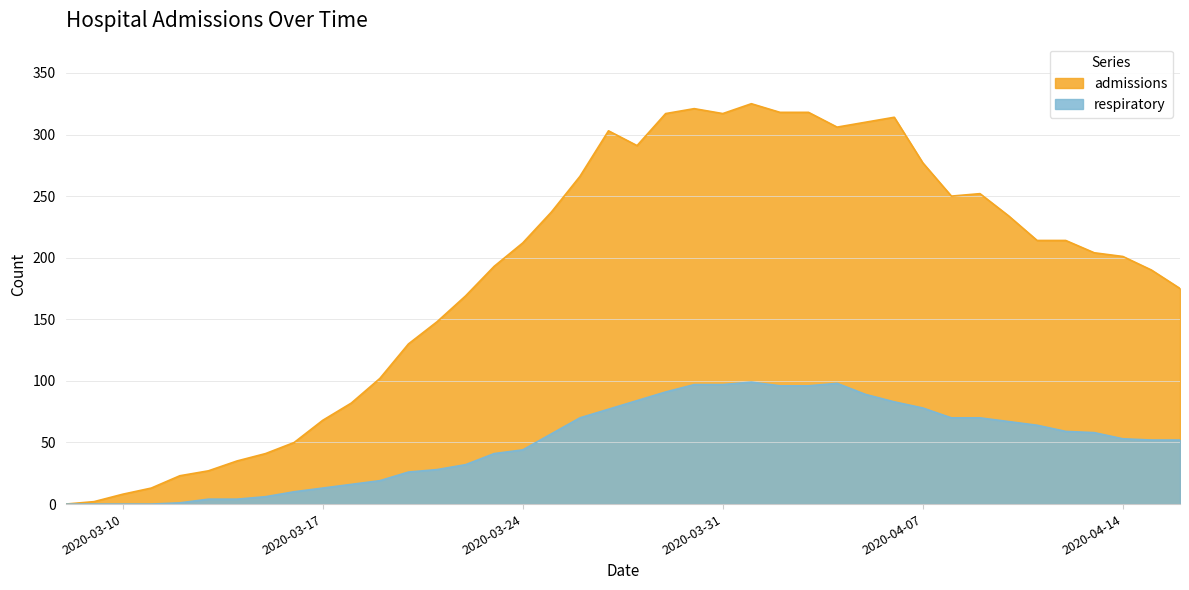

List the labels in order of admissions value, smallest first.

2020-03-08, 2020-03-09, 2020-03-10, 2020-03-11, 2020-03-12, 2020-03-13, 2020-03-14, 2020-03-15, 2020-03-16, 2020-03-17, 2020-03-18, 2020-03-19, 2020-03-20, 2020-03-21, 2020-03-22, 2020-04-16, 2020-04-15, 2020-03-23, 2020-04-14, 2020-04-13, 2020-03-24, 2020-04-11, 2020-04-12, 2020-04-10, 2020-03-25, 2020-04-08, 2020-04-09, 2020-03-26, 2020-04-07, 2020-03-28, 2020-03-27, 2020-04-04, 2020-04-05, 2020-04-06, 2020-03-29, 2020-03-31, 2020-04-02, 2020-04-03, 2020-03-30, 2020-04-01